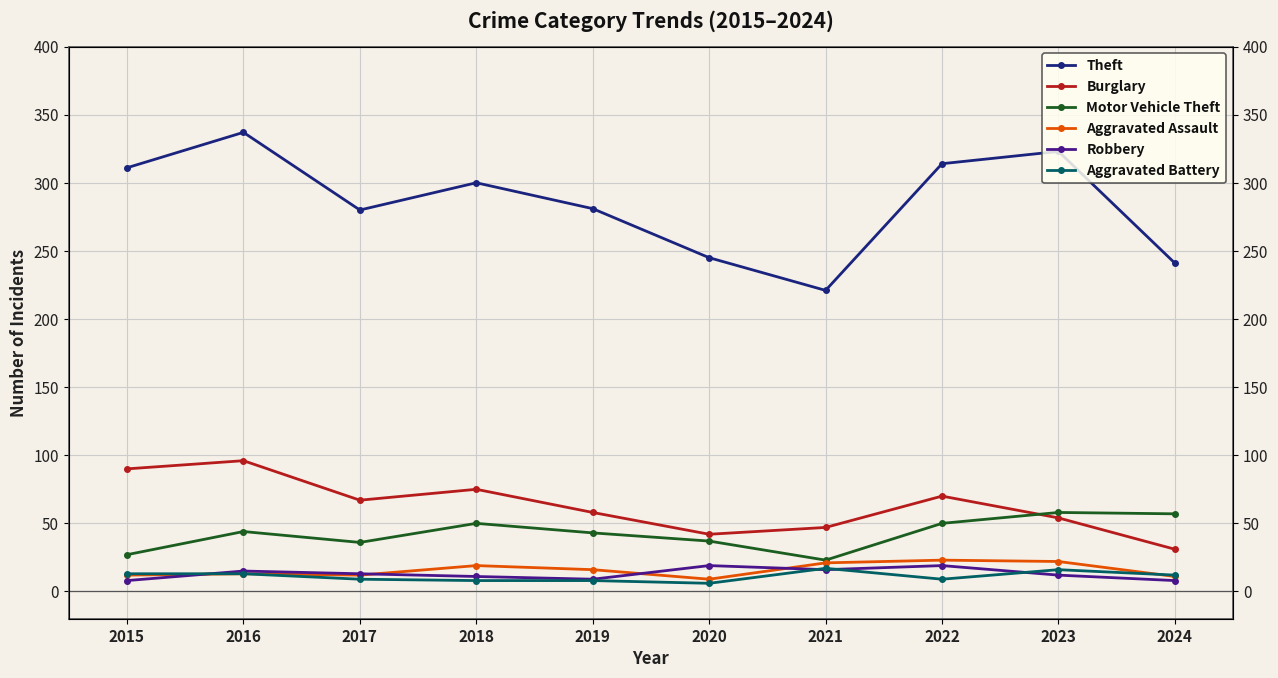

Between 2023 and 2016, which is larger?

2016